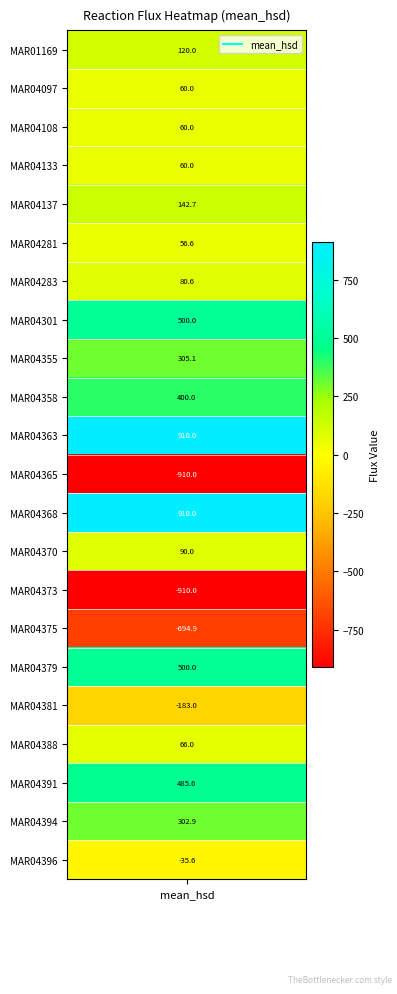

How many positive values are there?

17